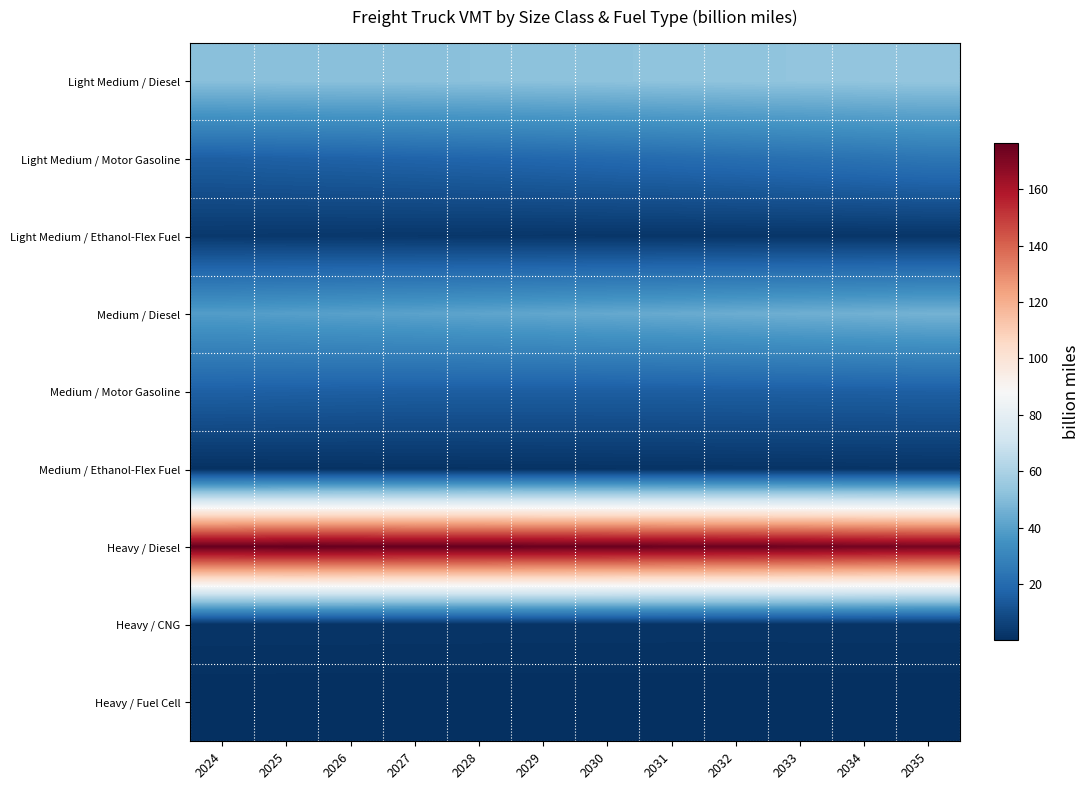

Reading left to right, list all the values displayed in this chart.

Light Medium / Diesel: 2024=51.3	2025=51.3	2026=51.3	2027=51.5	2028=51.6	2029=51.9	2030=52.2	2031=52.5	2032=52.8	2033=53.0	2034=53.3	2035=53.6
Light Medium / Motor Gasoline: 2024=15.8	2025=16.4	2026=16.9	2027=17.5	2028=18.2	2029=18.8	2030=19.6	2031=20.3	2032=21.2	2033=22.1	2034=23.1	2035=24.1
Light Medium / Ethanol-Flex Fuel: 2024=3.1	2025=3.0	2026=2.8	2027=2.7	2028=2.6	2029=2.5	2030=2.4	2031=2.4	2032=2.3	2033=2.2	2034=2.2	2035=2.1
Medium / Diesel: 2024=39.0	2025=39.7	2026=40.3	2027=40.9	2028=41.6	2029=42.3	2030=43.0	2031=43.7	2032=44.5	2033=45.2	2034=45.8	2035=46.5
Medium / Motor Gasoline: 2024=16.3	2025=16.0	2026=15.7	2027=15.6	2028=15.5	2029=15.4	2030=15.4	2031=15.5	2032=15.5	2033=15.6	2034=15.7	2035=15.9
Medium / Ethanol-Flex Fuel: 2024=0.9	2025=1.0	2026=1.0	2027=1.1	2028=1.2	2029=1.2	2030=1.3	2031=1.4	2032=1.5	2033=1.6	2034=1.6	2035=1.7
Heavy / Diesel: 2024=175.8	2025=176.2	2026=176.1	2027=175.7	2028=175.7	2029=175.3	2030=175.1	2031=174.6	2032=174.4	2033=173.9	2034=173.0	2035=172.3
Heavy / CNG: 2024=1.9	2025=1.9	2026=1.9	2027=1.9	2028=1.8	2029=1.8	2030=1.8	2031=1.8	2032=1.8	2033=1.8	2034=1.8	2035=1.8
Heavy / Fuel Cell: 2024=0.0	2025=0.0	2026=0.0	2027=0.0	2028=0.0	2029=0.0	2030=0.0	2031=0.0	2032=0.0	2033=0.0	2034=0.0	2035=0.0